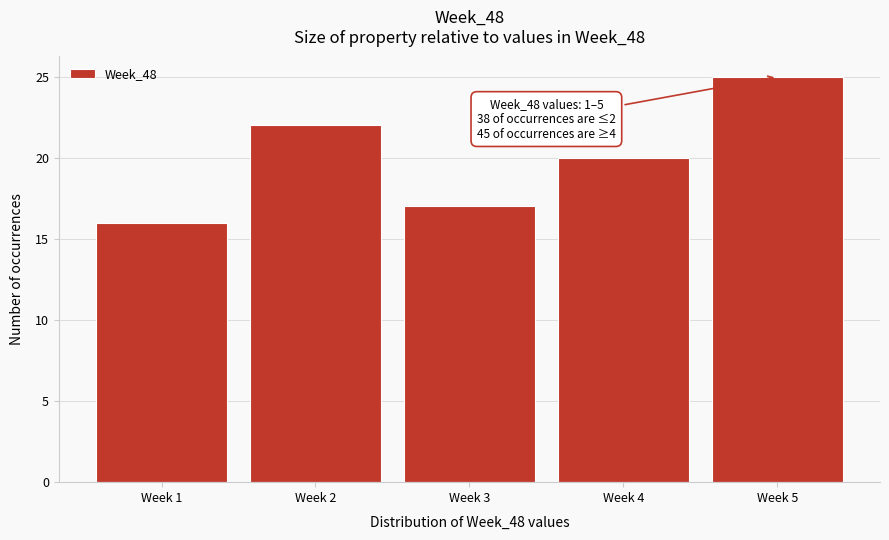

Reading right to left, extract all data points from this chart.

Week 5=25	Week 4=20	Week 3=17	Week 2=22	Week 1=16